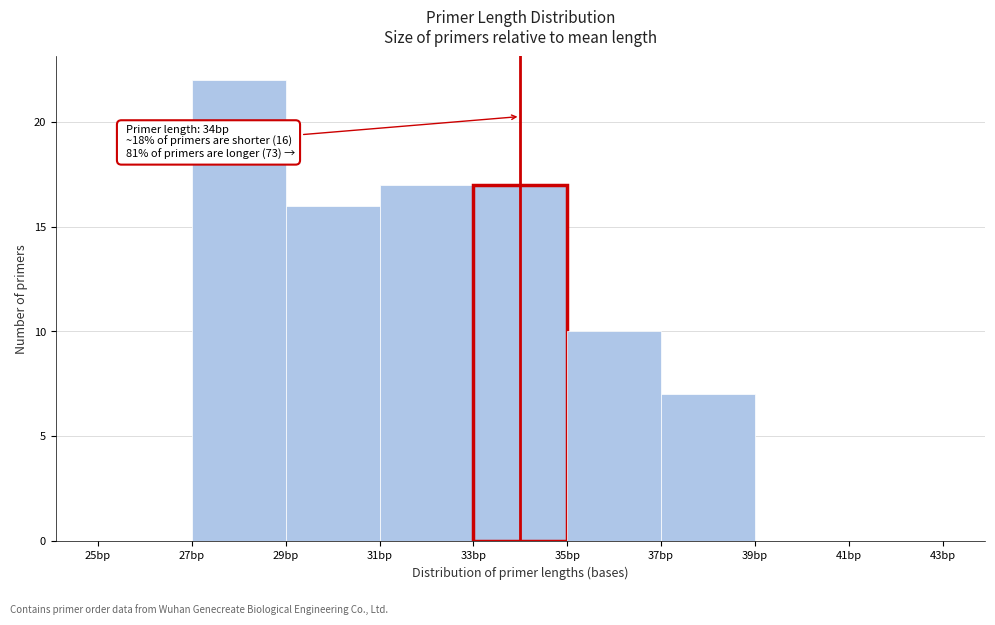

Over which range of the x-axis is the bar tallest?

27 to 29